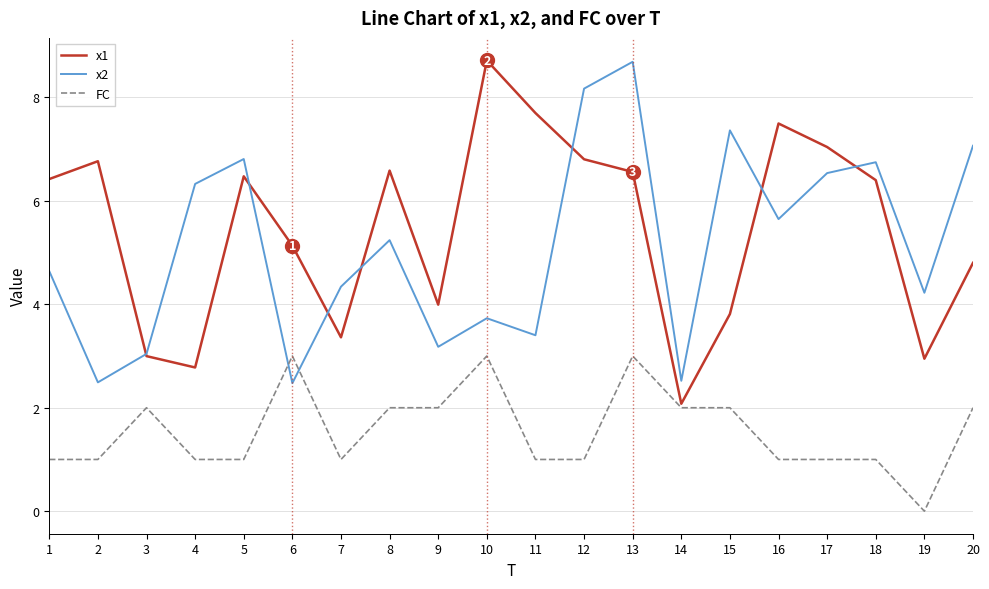

Where do x2 and FC first cross each other?

5 and 6